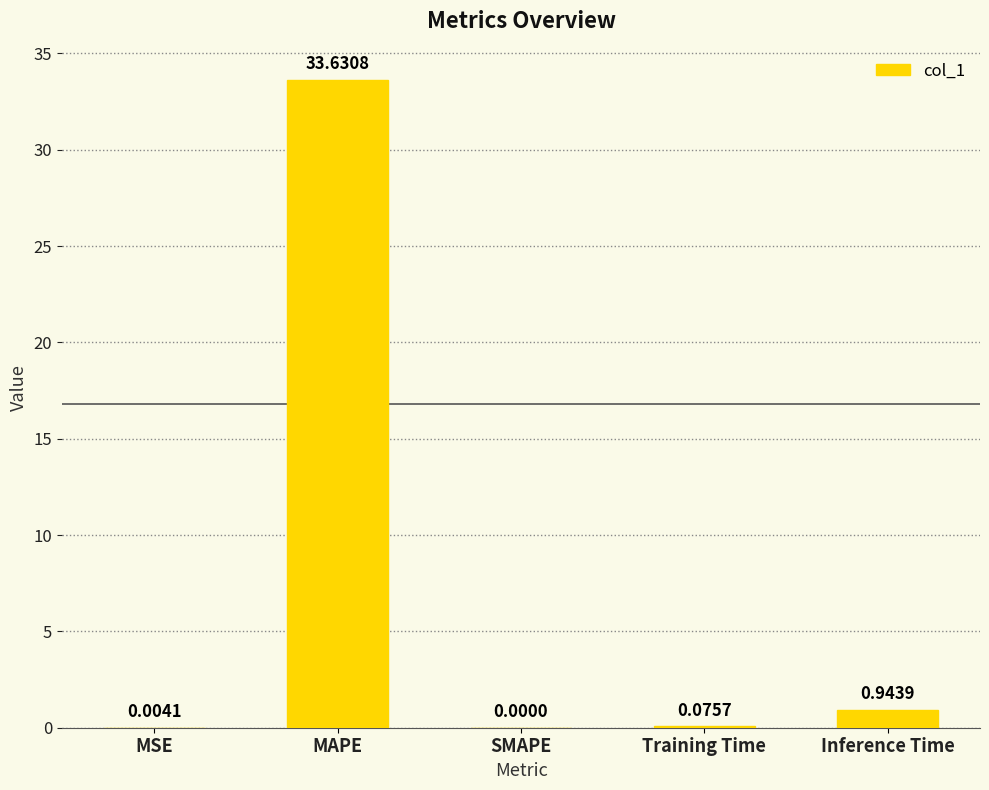

At which label is the value closest to 16?

Inference Time